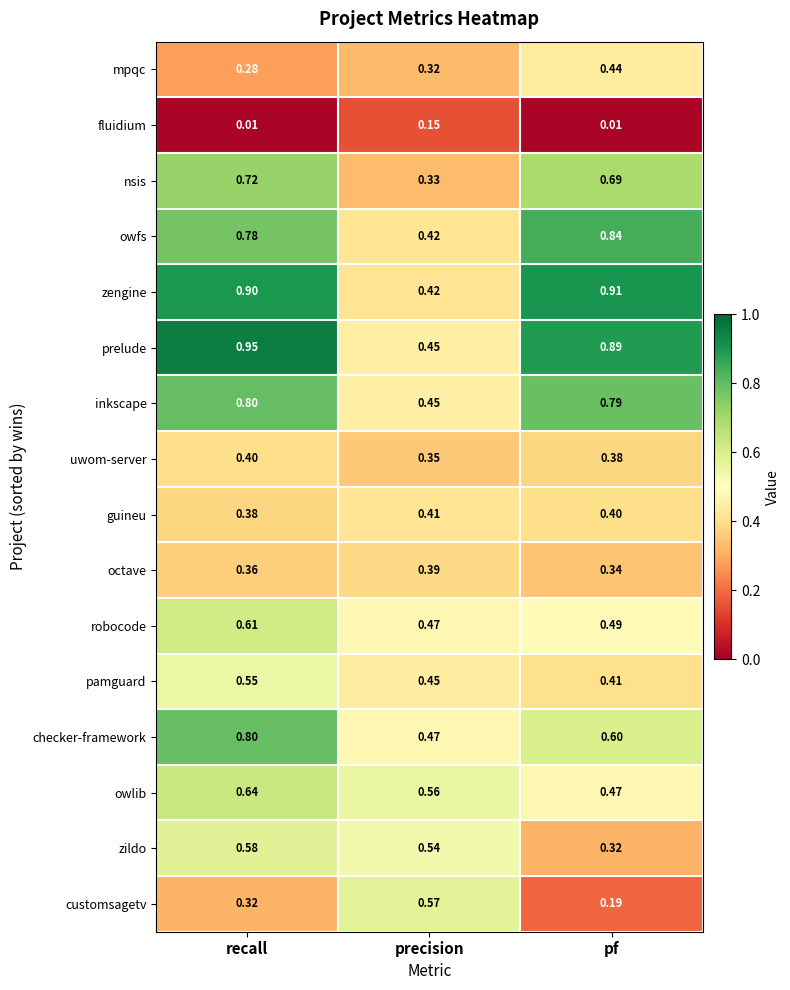

Which category has the lowest value in the robocode series?

precision